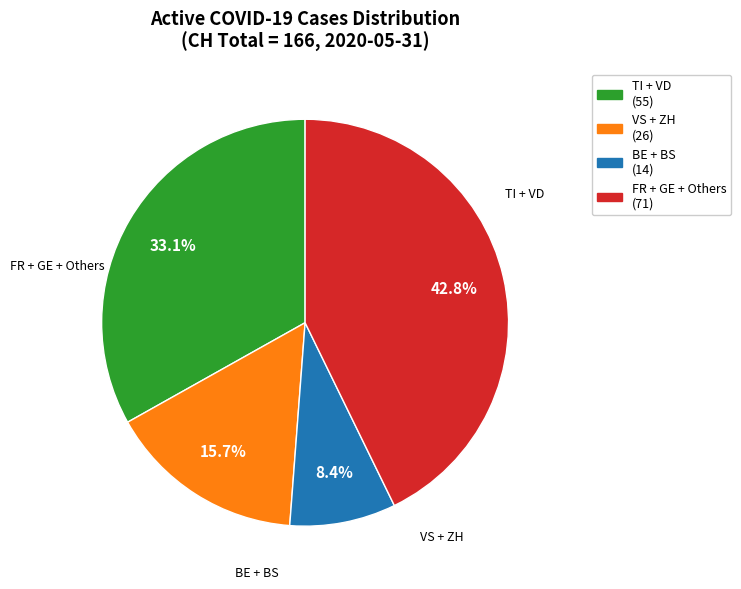

Does any single category account for the majority?

No